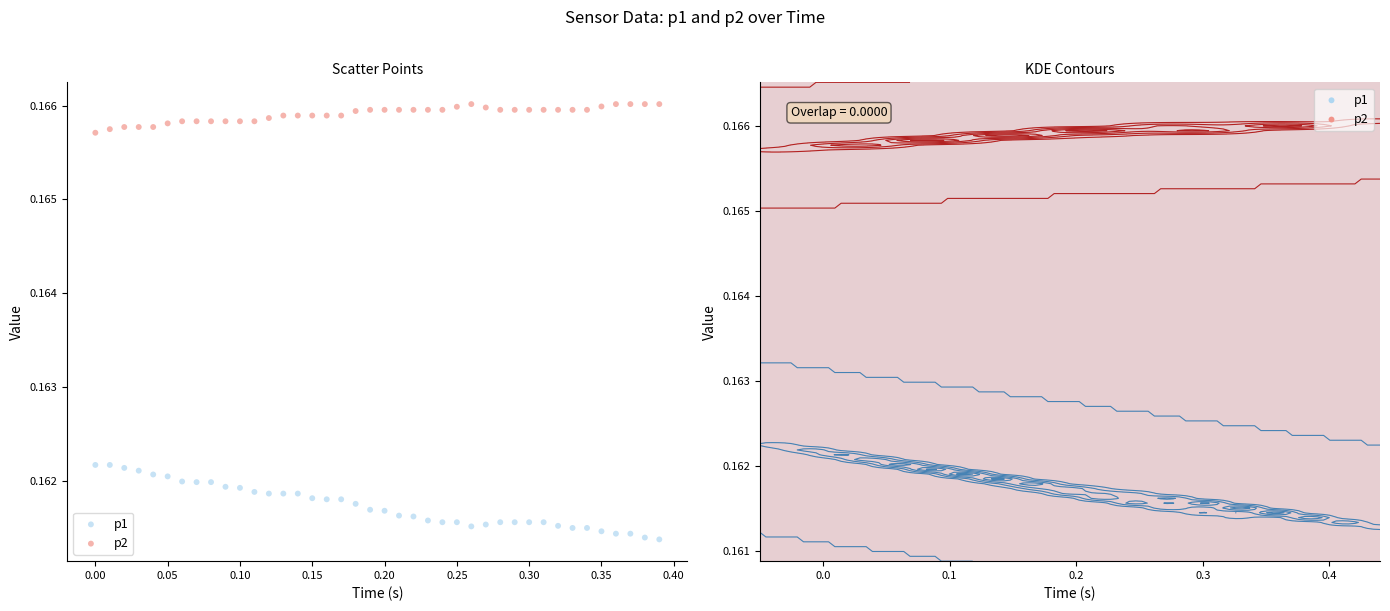

Which series has the widest spread of Y values?

p1